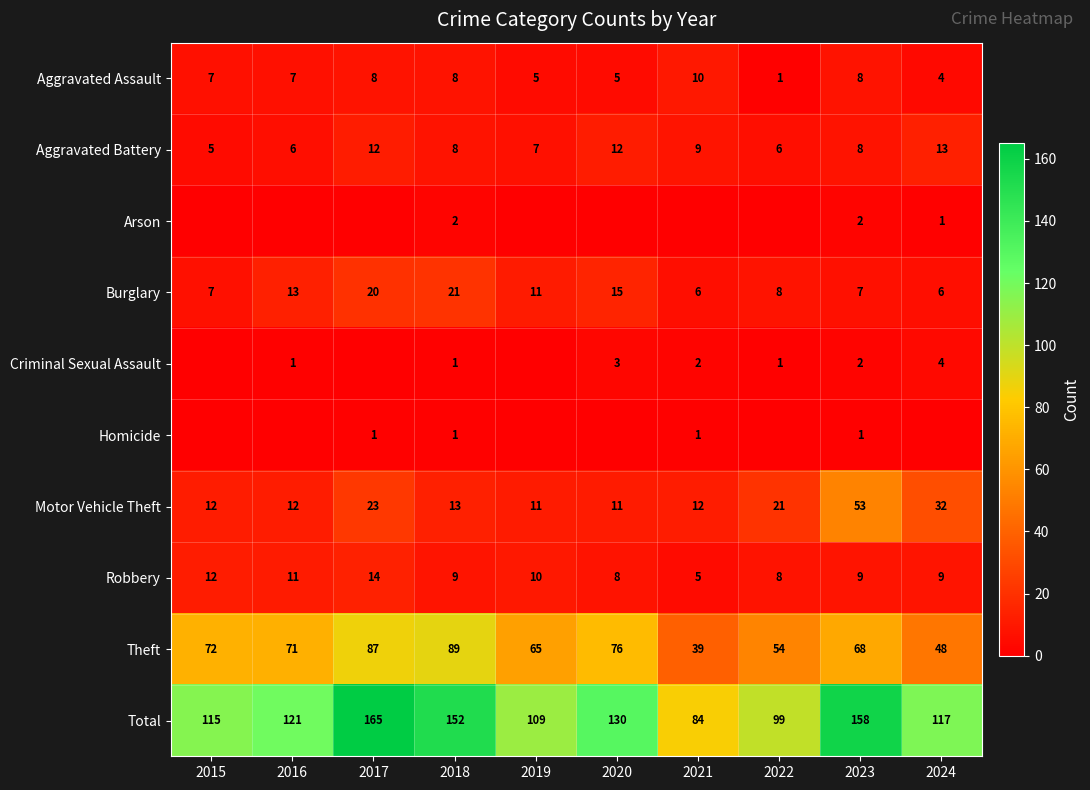

Is the value of Total at 2016 greater than the value of Burglary at 2019?

Yes